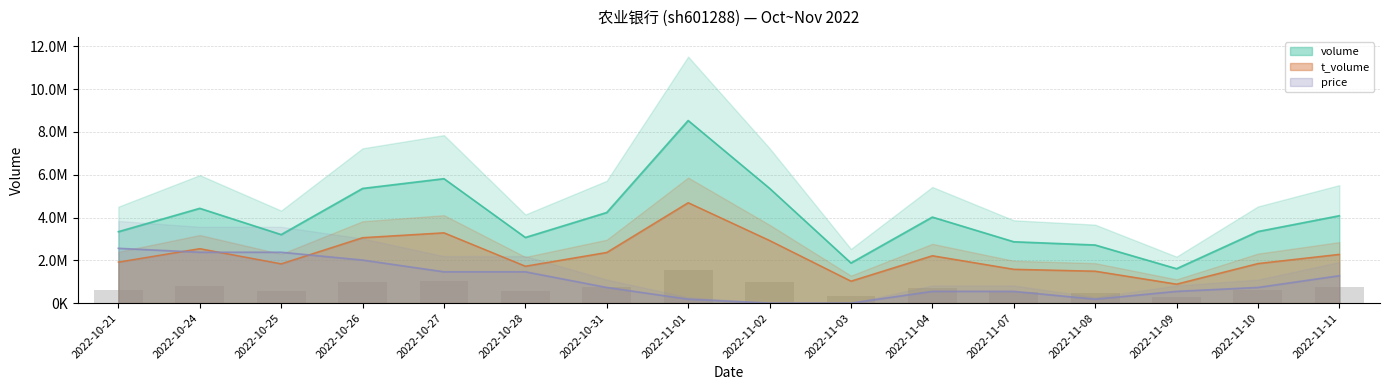

Rank the series by their maximum value, from lowest to highest.

price, t_volume, volume